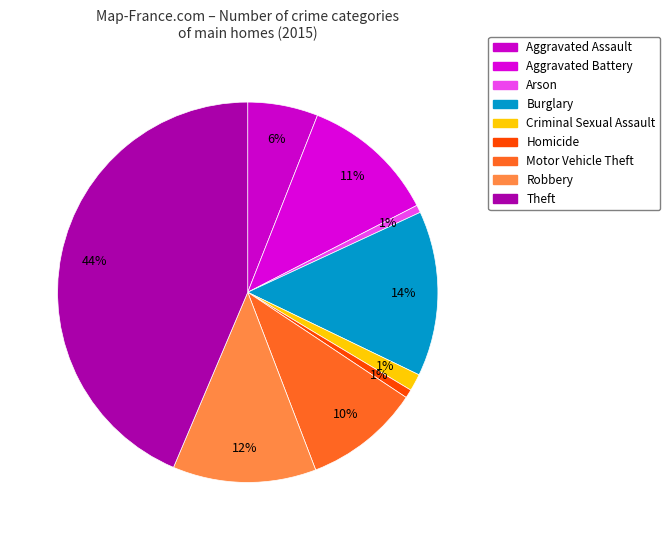

Between Robbery and Aggravated Assault, which is larger?

Robbery